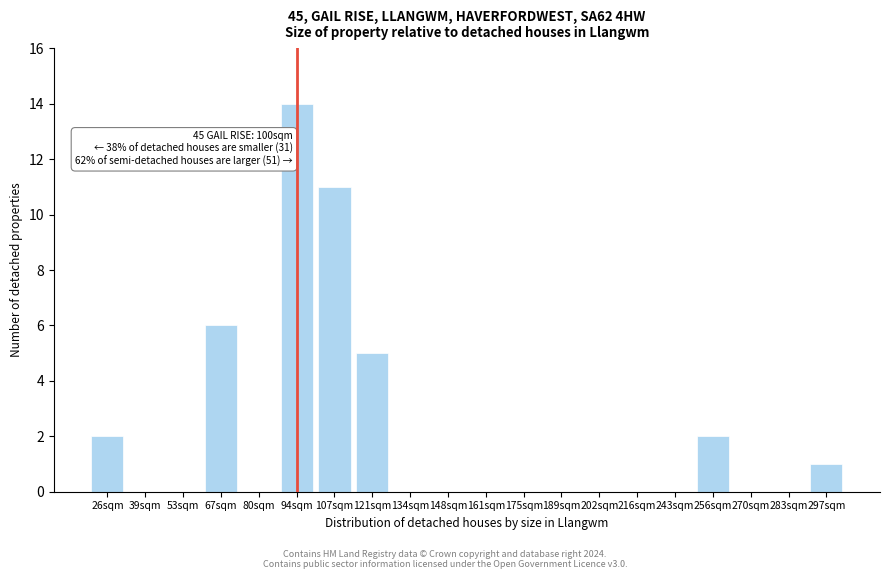

Reading left to right, transcribe all the data shown in this chart.

26sqm=2	39sqm=0	53sqm=0	67sqm=6	80sqm=0	94sqm=14	107sqm=11	121sqm=5	134sqm=0	148sqm=0	161sqm=0	175sqm=0	189sqm=0	202sqm=0	216sqm=0	243sqm=0	256sqm=2	270sqm=0	283sqm=0	297sqm=1